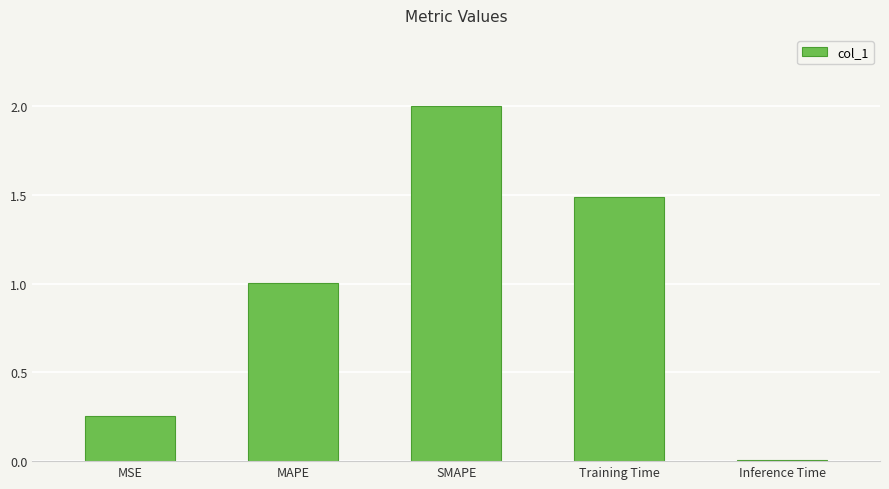

True or false: the data shows 0.7 at SMAPE.

False